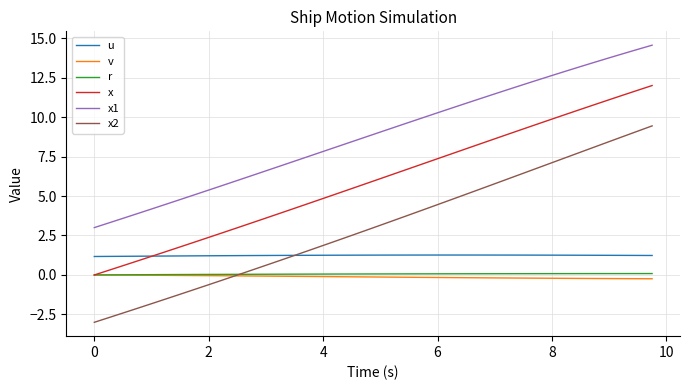

What are all the series names shown in the legend?

u, v, r, x, x1, x2